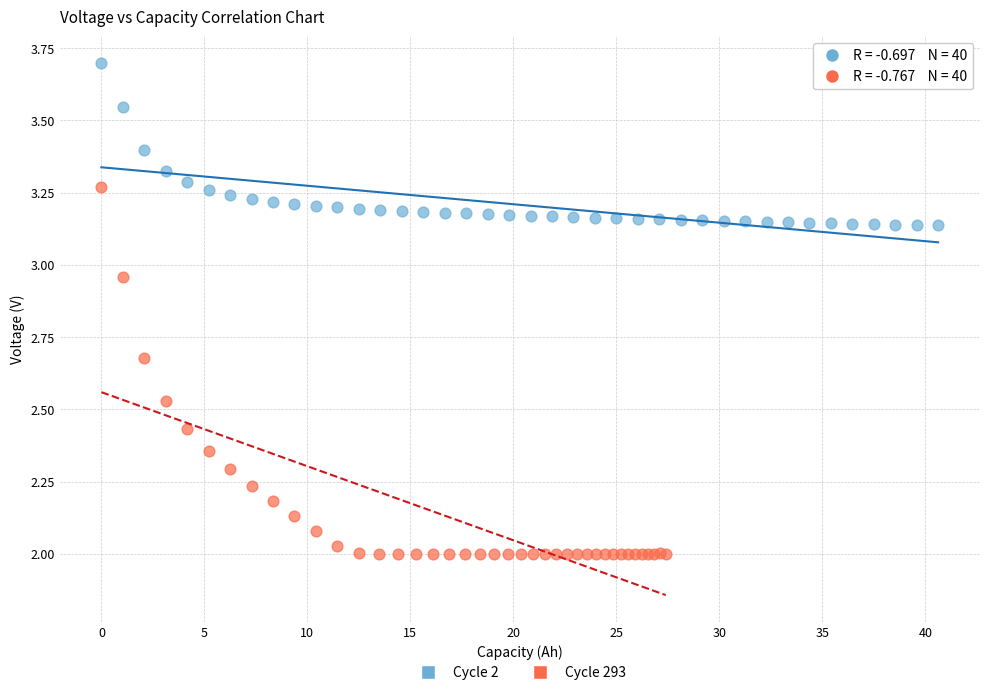

Which series contains the highest Y value?

Cycle 2